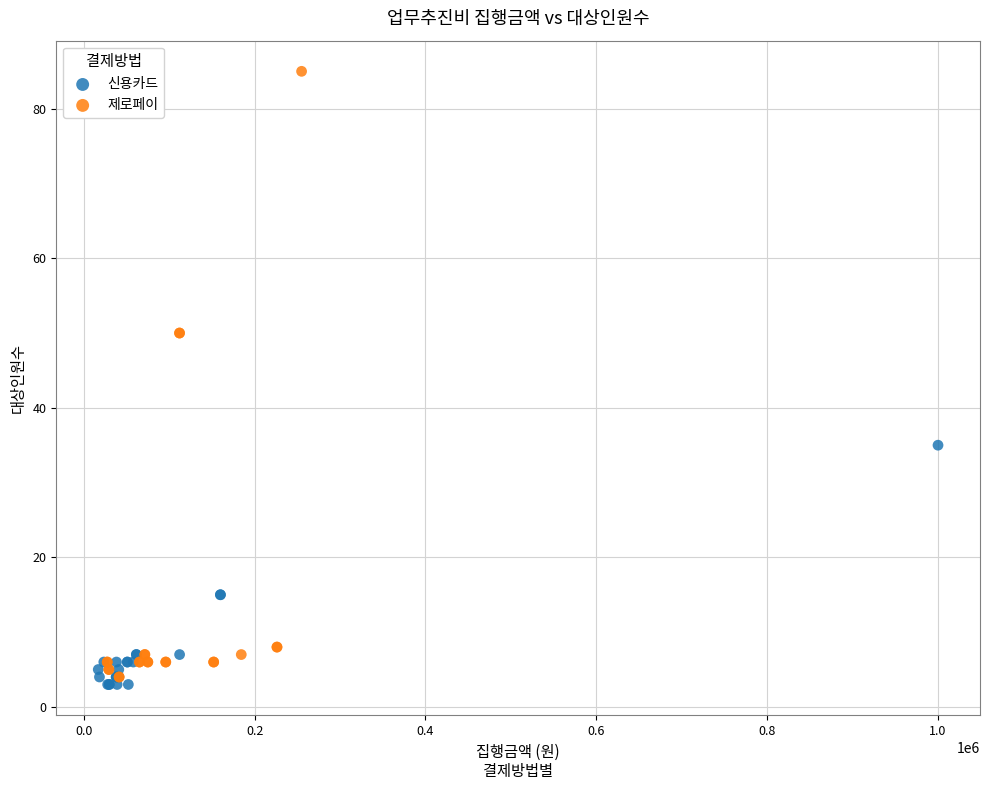

Which series contains the highest Y value?

제로페이